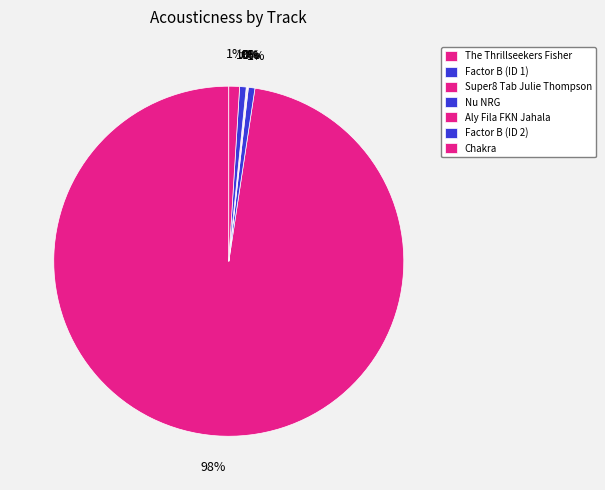

True or false: Aly Fila FKN Jahala accounts for 0% of the total.

True